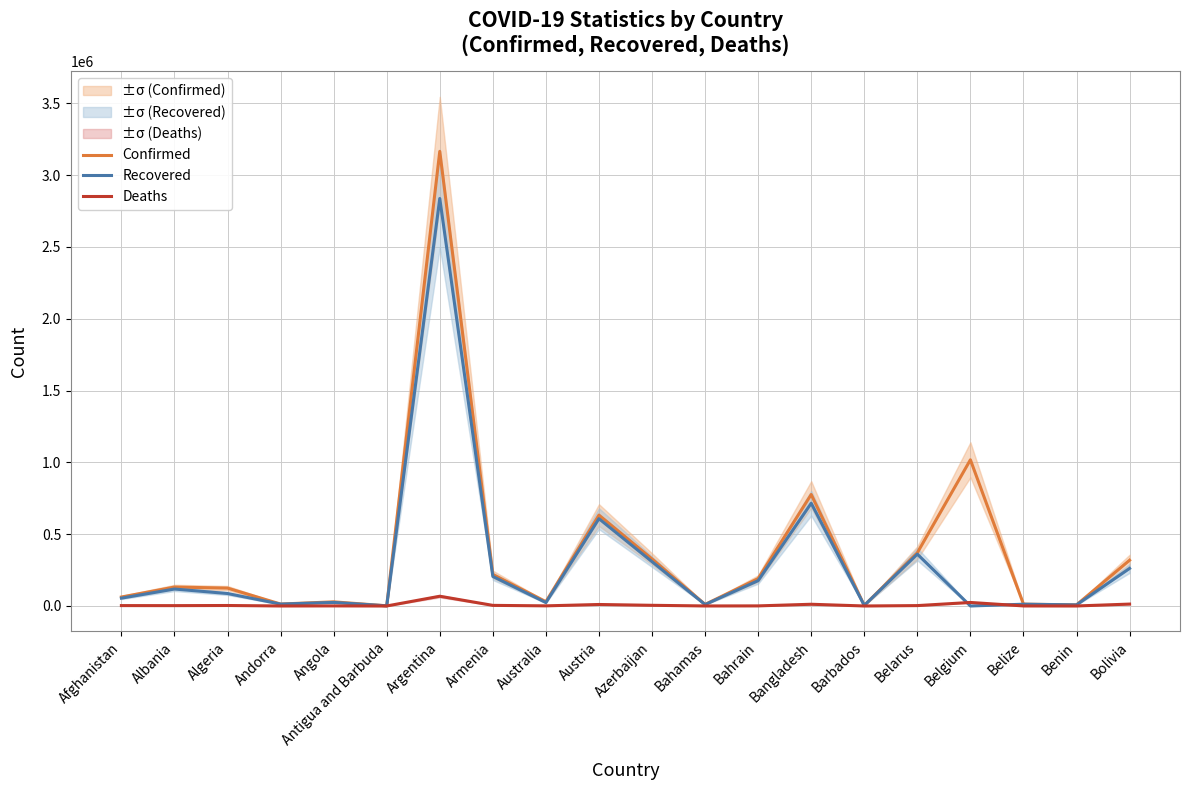

What is the lowest value of the Confirmed series?

1238